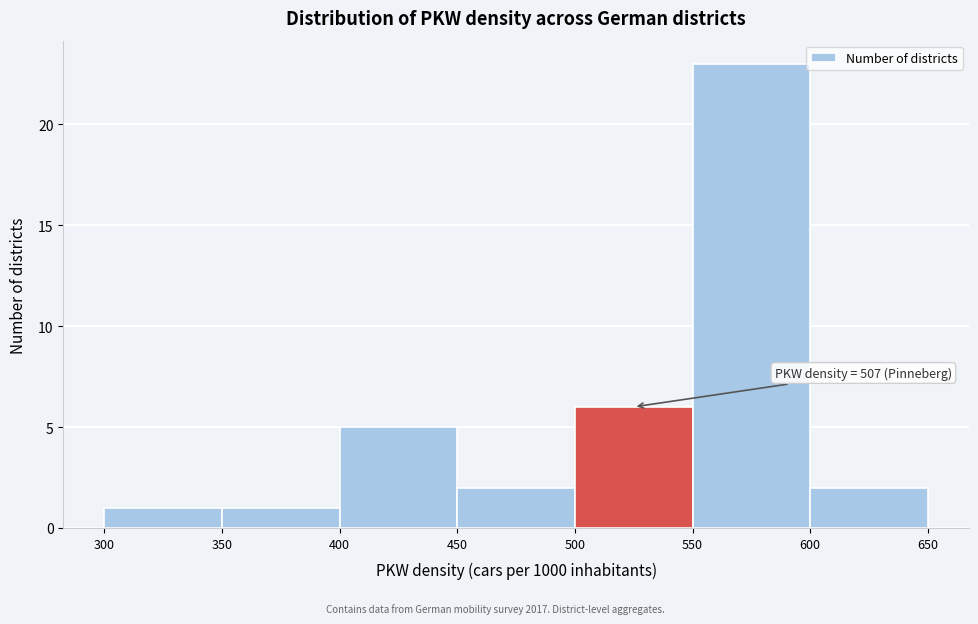

Which range on the x-axis has the tallest bar?

550 to 600